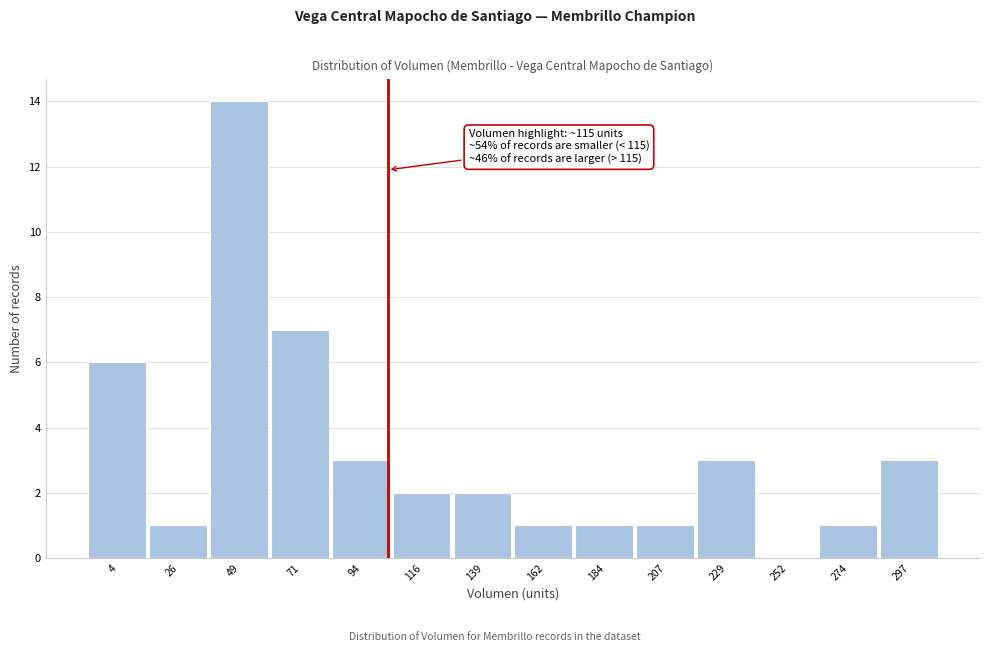

Reading left to right, list all the values displayed in this chart.

4=6	26=1	49=14	71=7	94=3	116=2	139=2	162=1	184=1	207=1	229=3	252=0	274=1	297=3